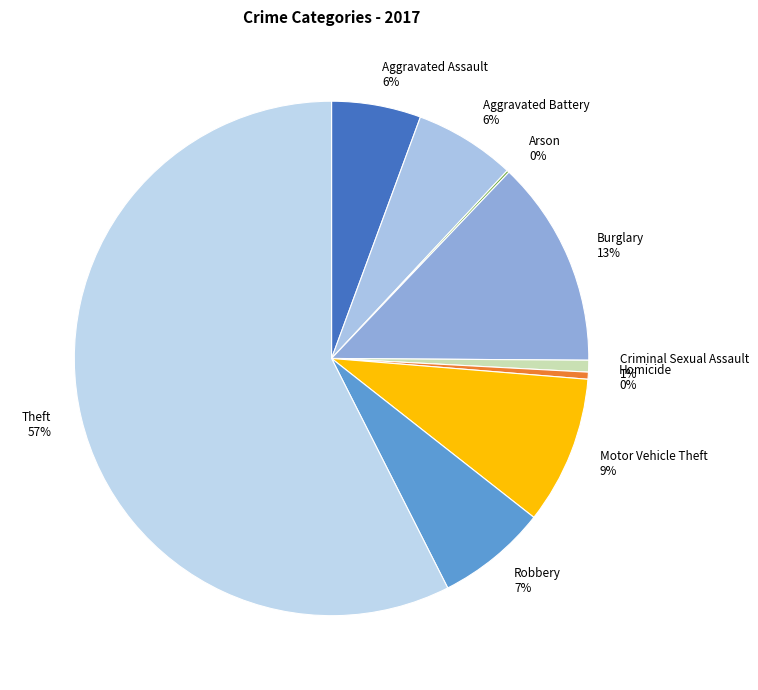

Which has a higher value, Robbery or Burglary?

Burglary